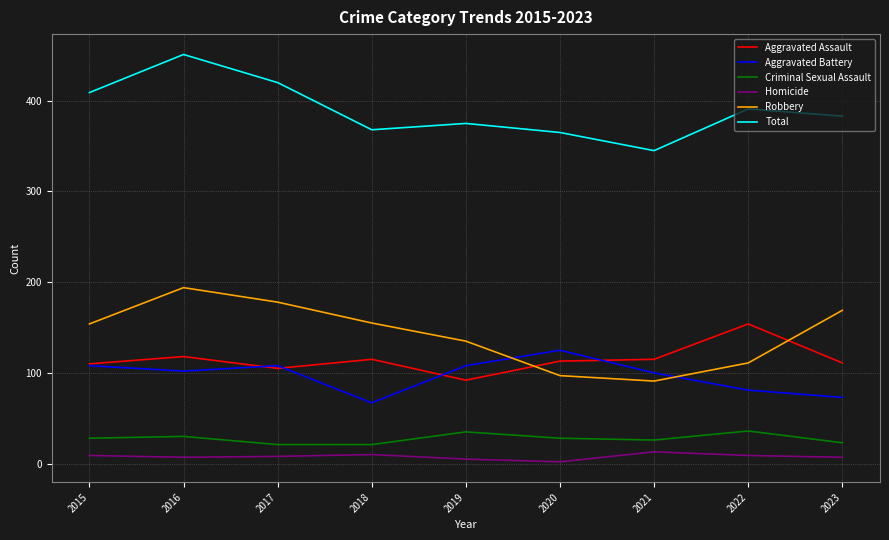

True or false: Aggravated Assault and Total intersect in this chart.

False